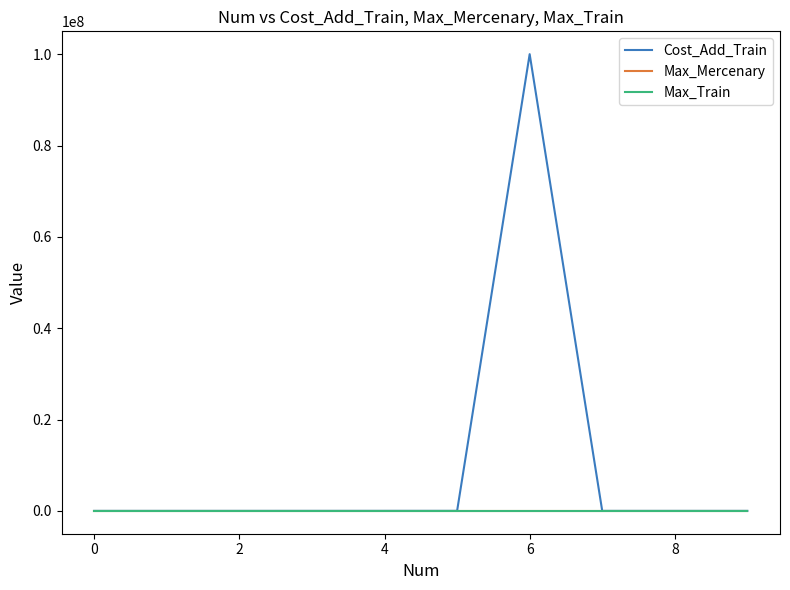

Which series has the largest total across all categories?

Cost_Add_Train